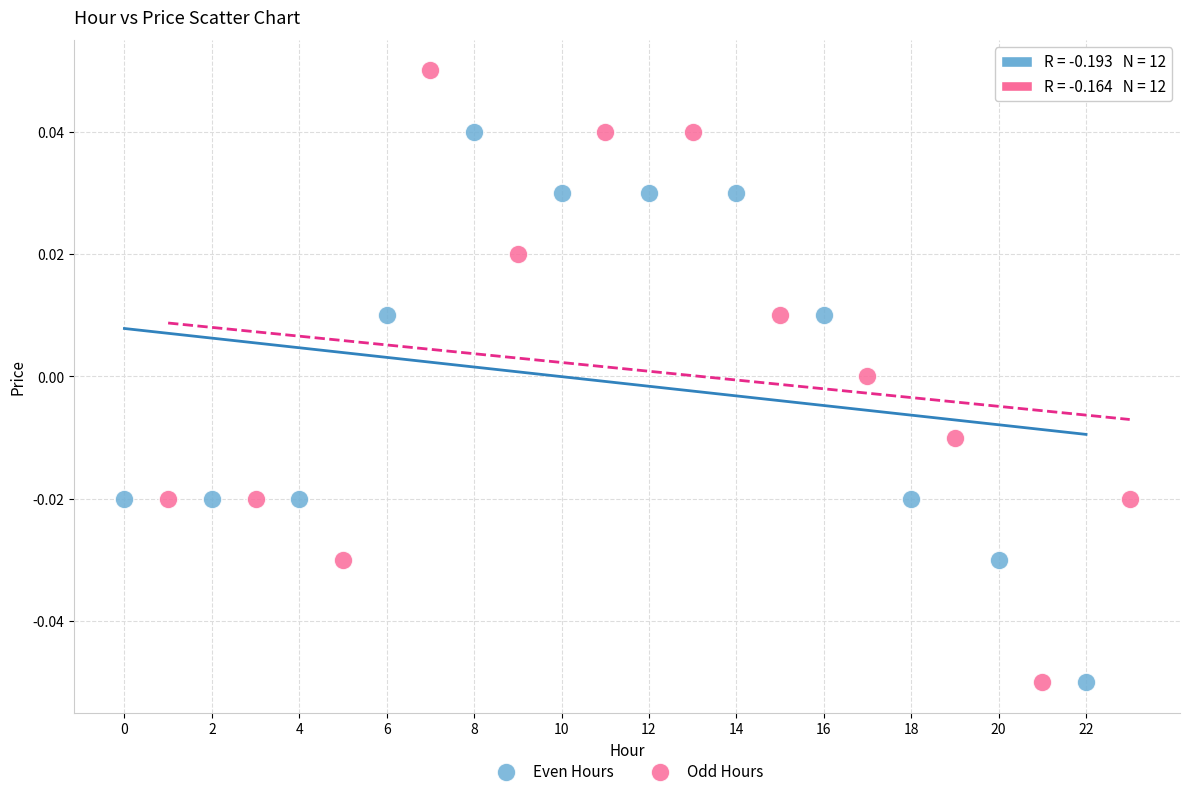

What are all the series names shown in the legend?

Even Hours, Odd Hours